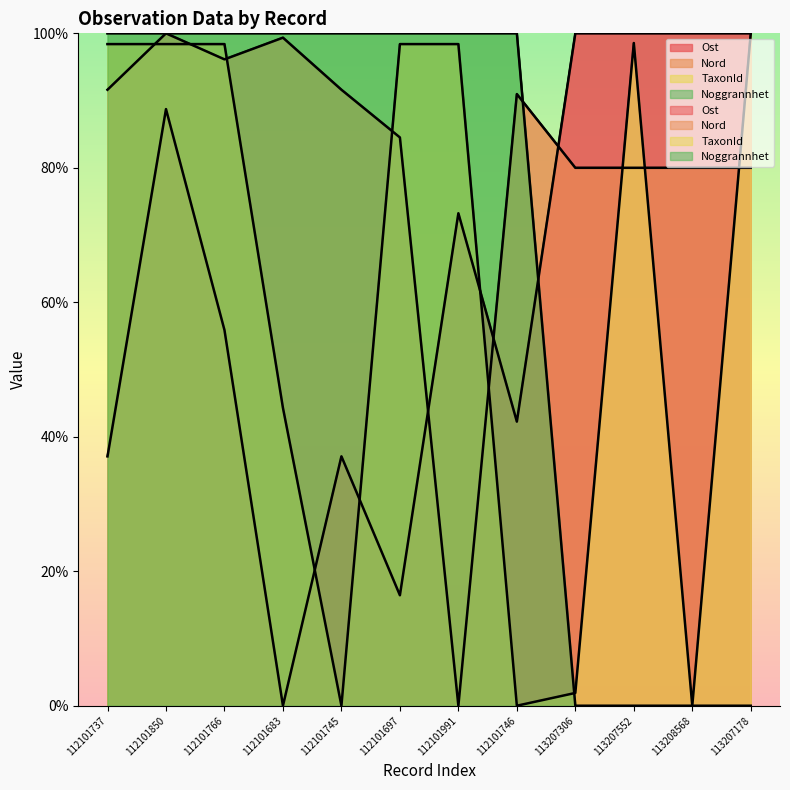

What is the label of the 8th point from the right?

112101745